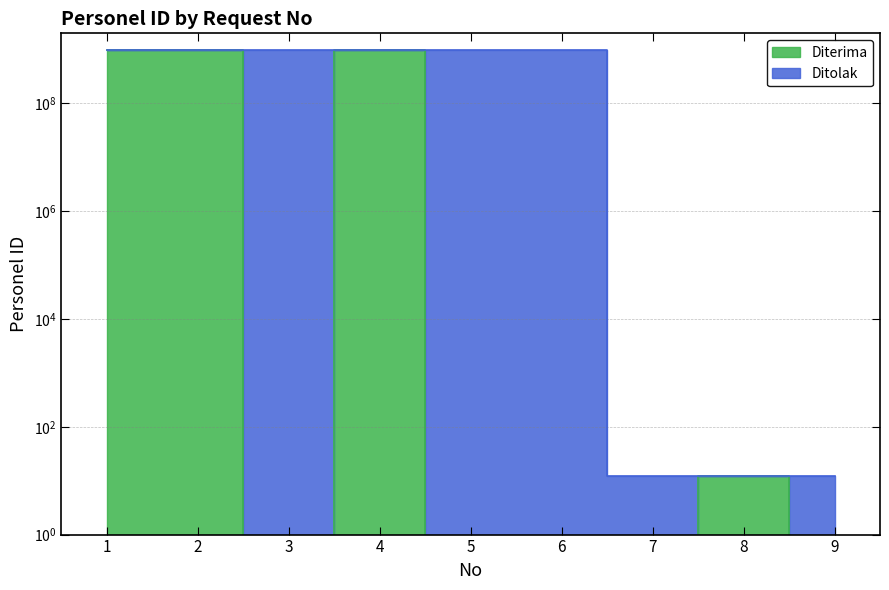

Which category has the lowest value across all series?

3